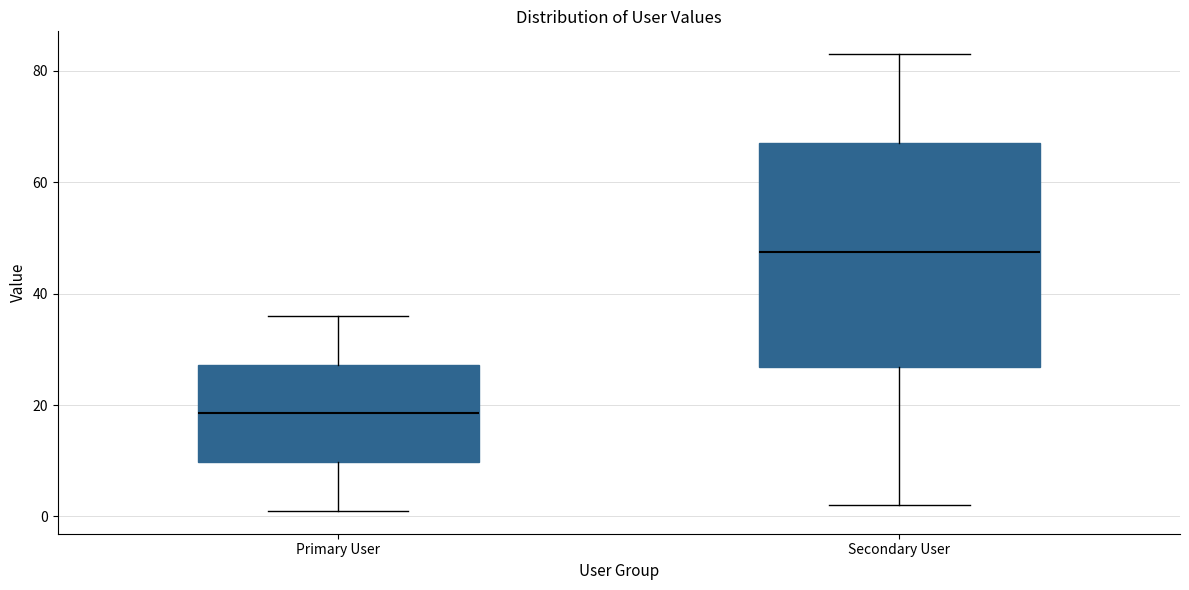

Which box has the highest median line?

Secondary User